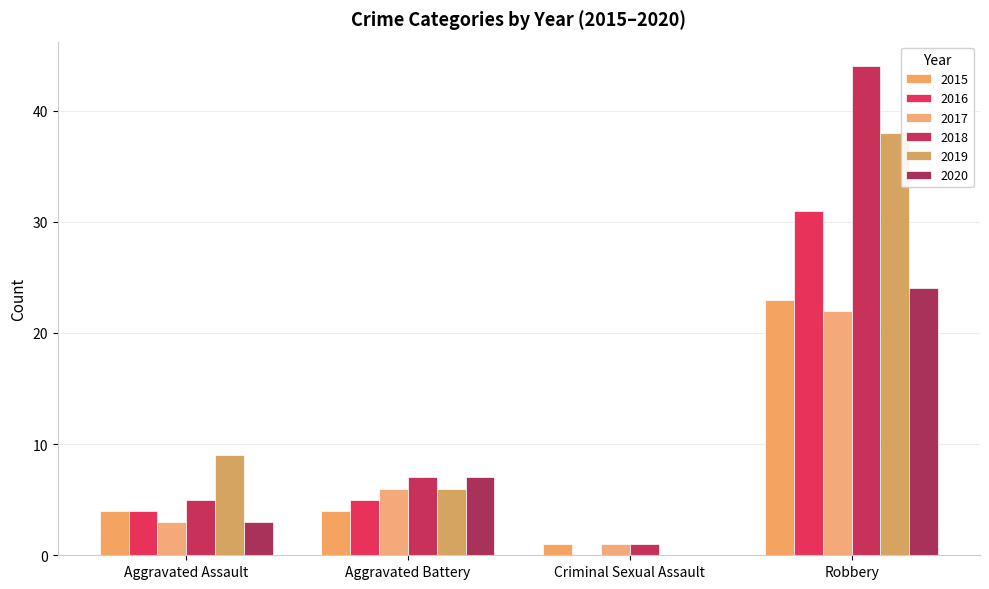

Is the value of 2018 at Aggravated Assault greater than the value of 2016 at Aggravated Battery?

No